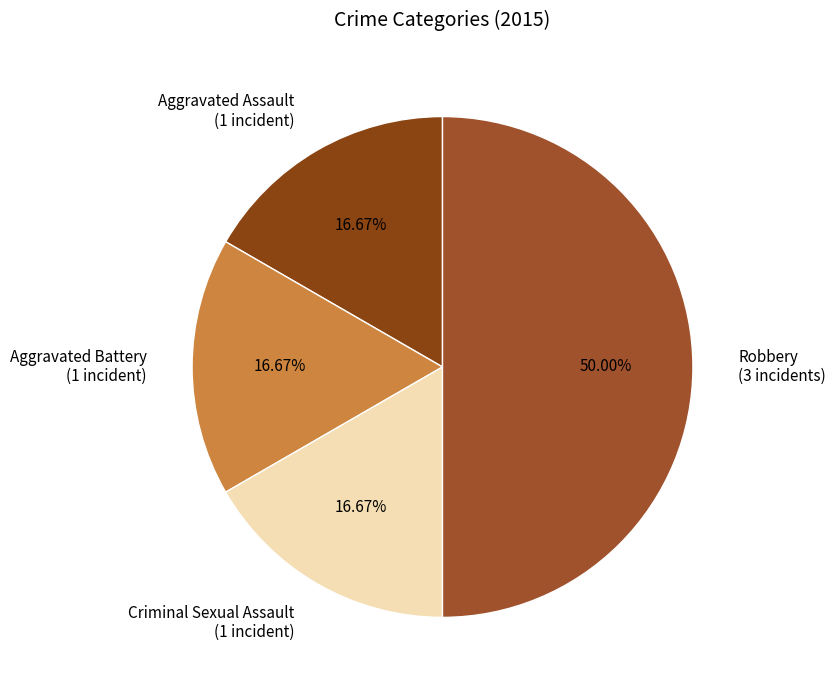

How much of the chart is everything except Aggravated Assault?

83.3%